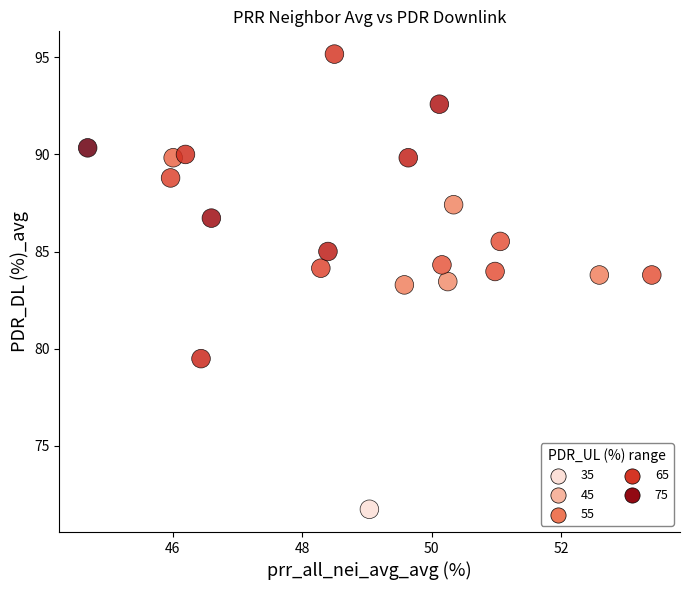

What is the range of X values (max minus min)?

8.7